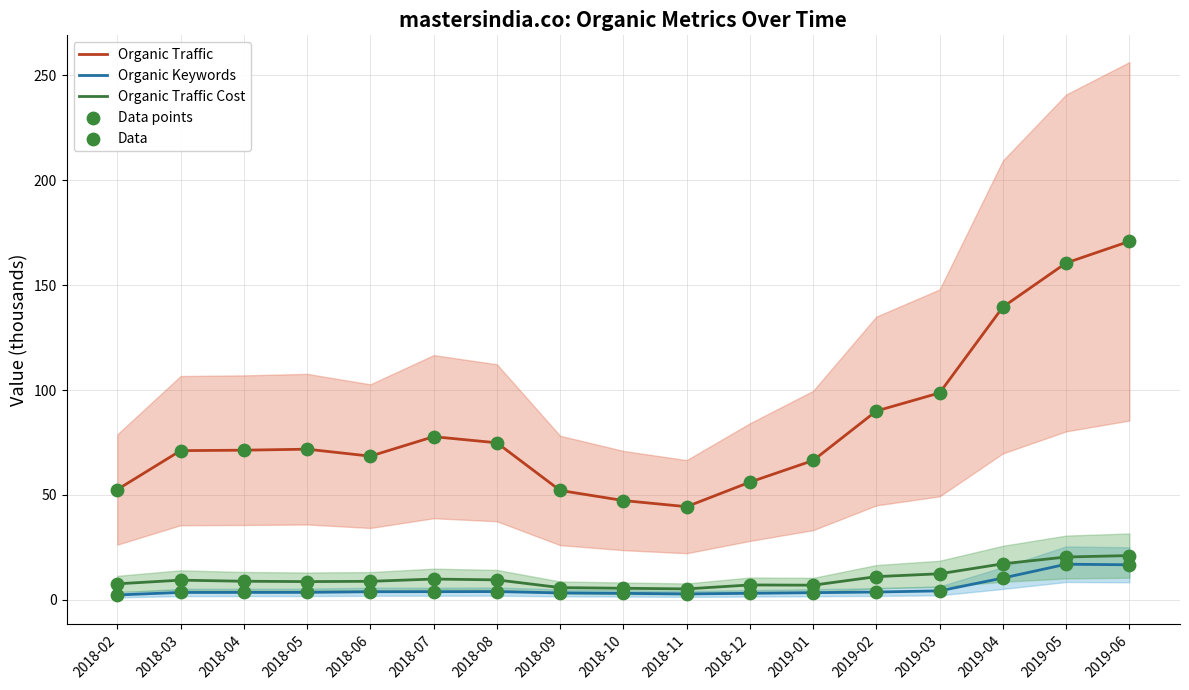

What are all the series names shown in the legend?

Organic Traffic, Organic Keywords, Organic Traffic Cost, Data points